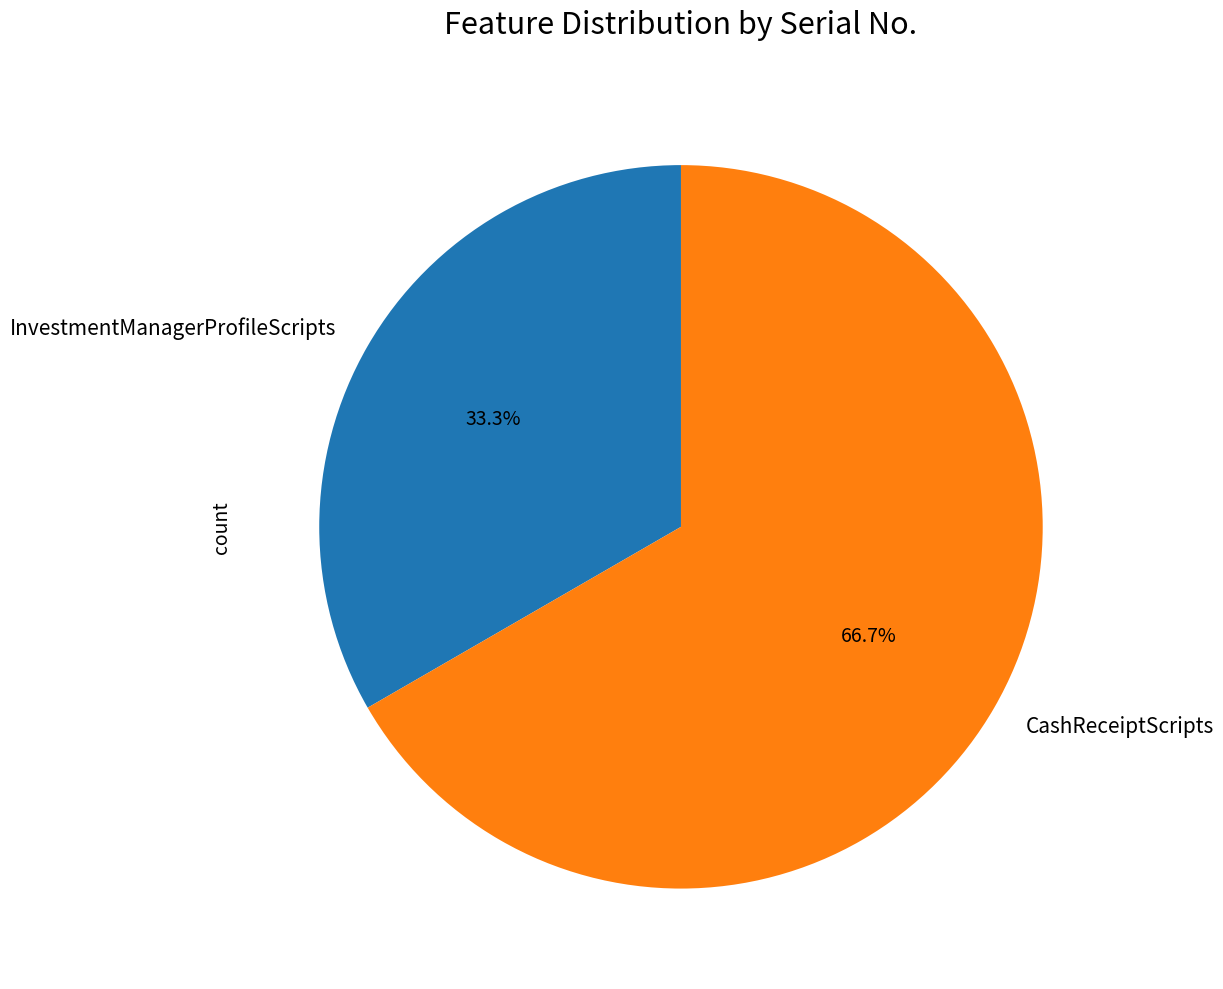

Rank the categories by value from highest to lowest.

CashReceiptScripts, InvestmentManagerProfileScripts